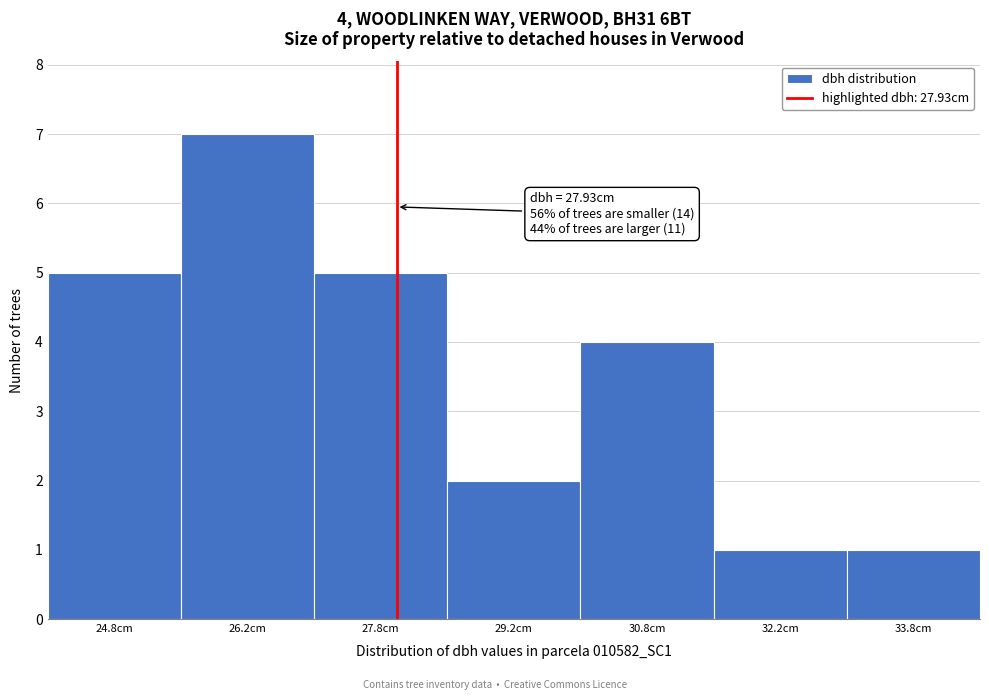

Over which range of the x-axis is the bar tallest?

25.5 to 27.0